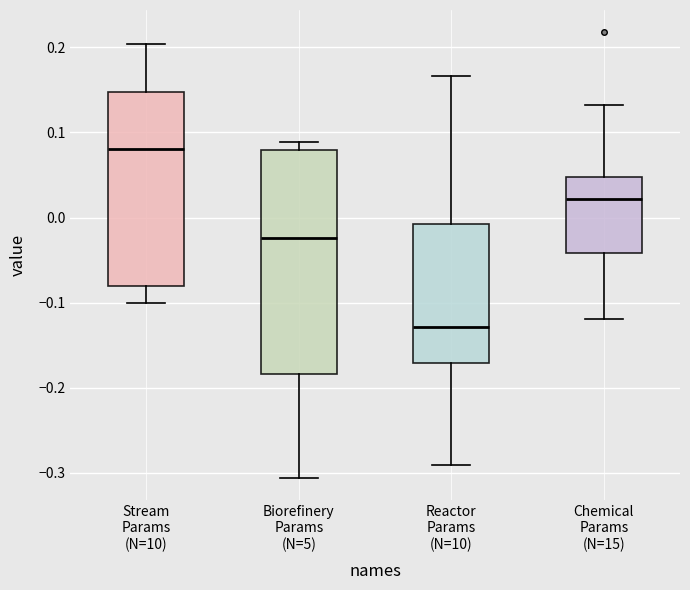

Comparing the boxes themselves (not the whiskers), which one is the tallest?

Biorefinery Params (N=5)